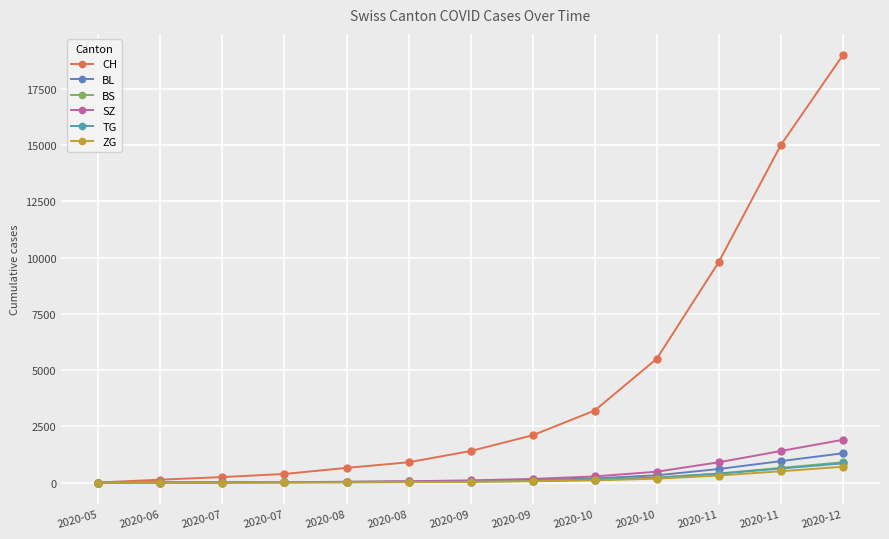

Between 2020-09 and 2020-11, which is larger?

2020-11